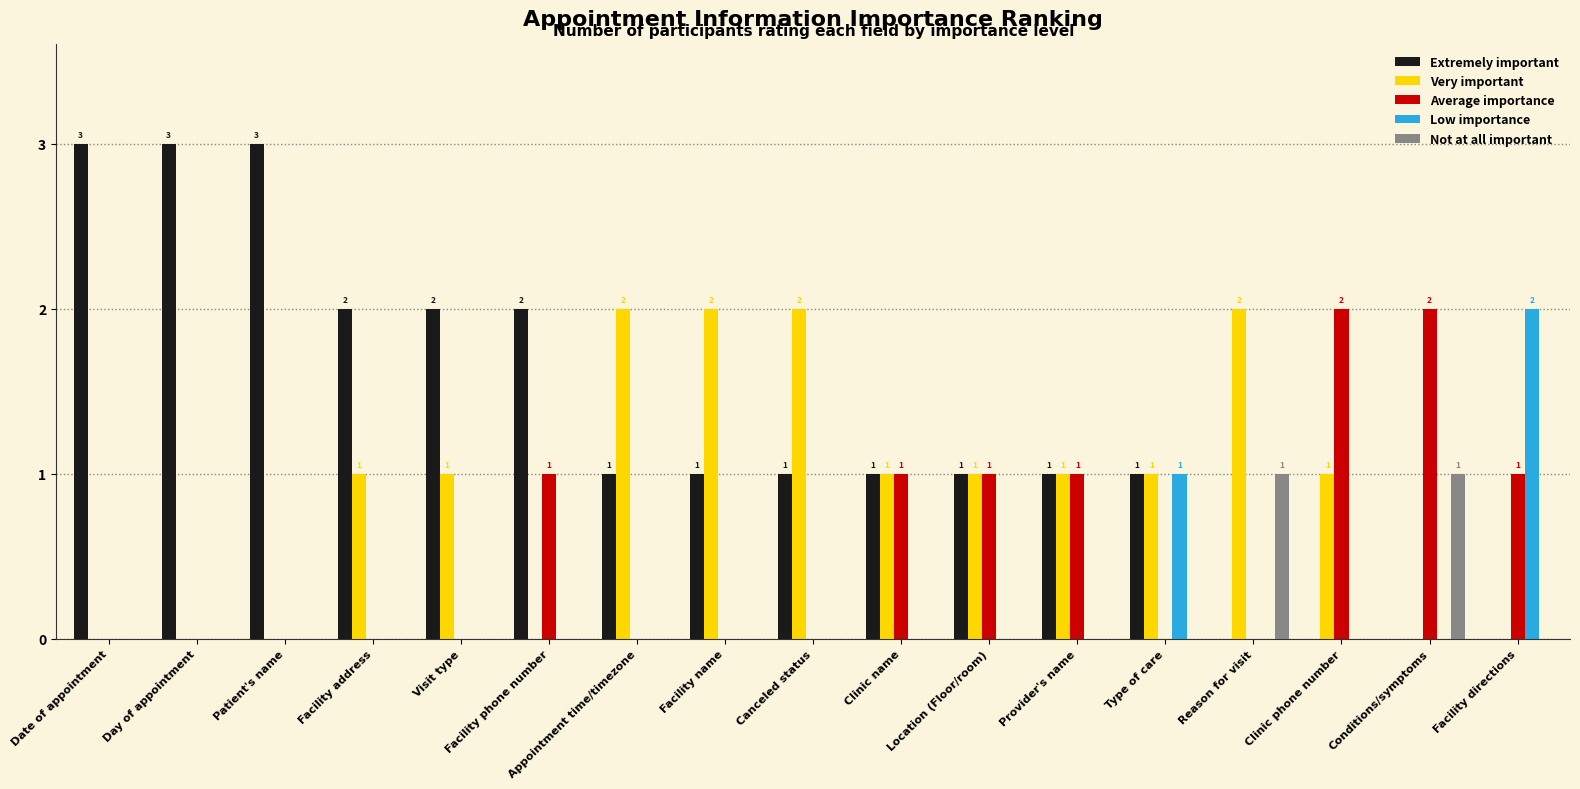

What is the sum of all Low importance values?

3